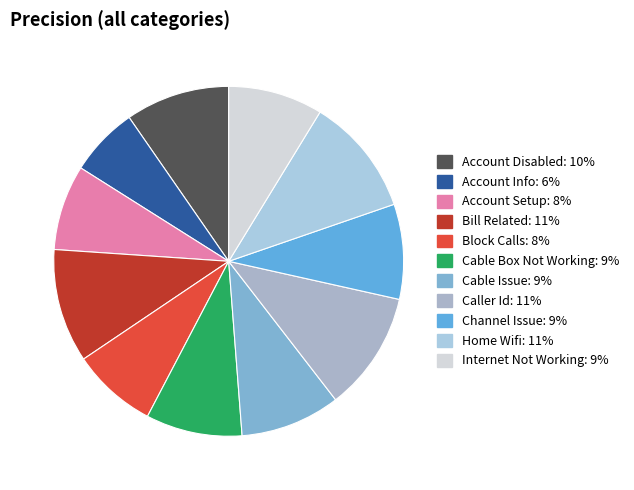

Combined, do Caller Id and Account Info account for over 50%?

No